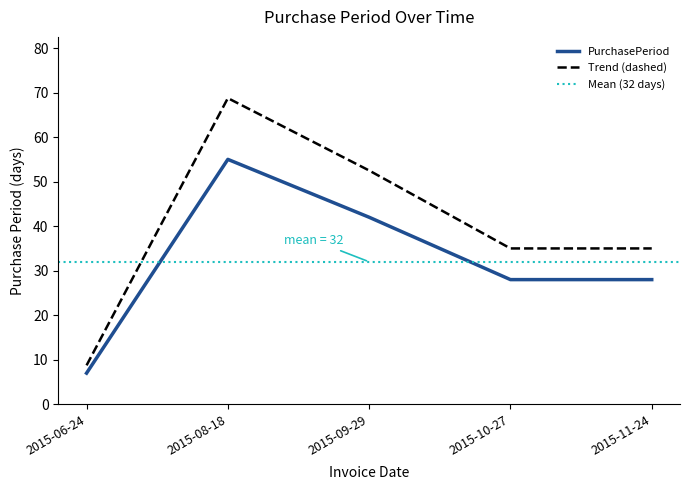

What is the label of the 4th point from the left?

2015-10-27